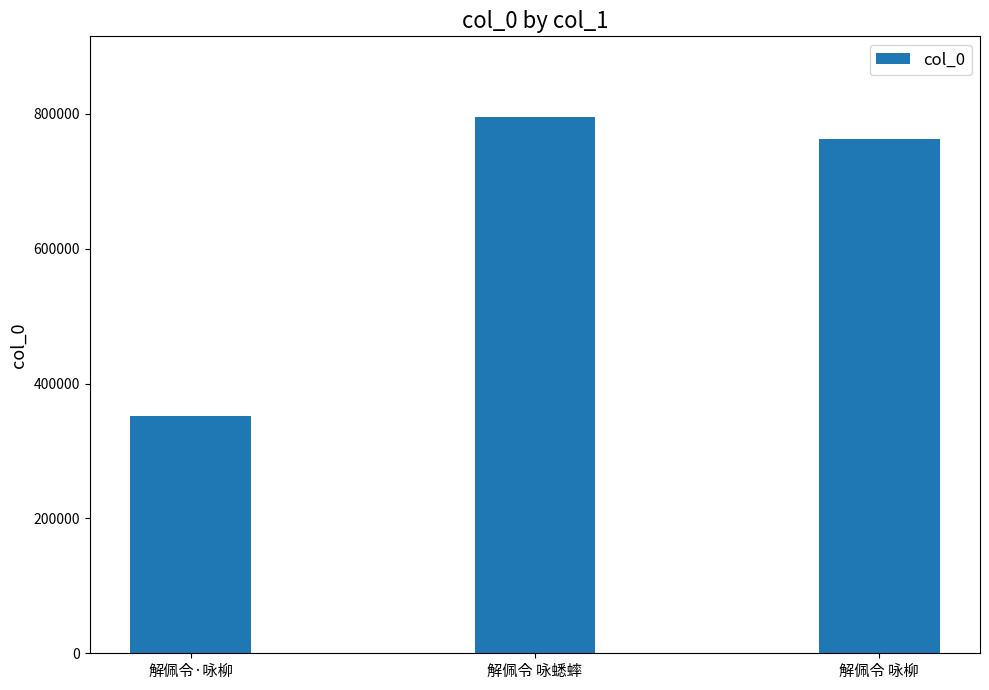

What is the approximate value at 解佩令 咏柳?

762993